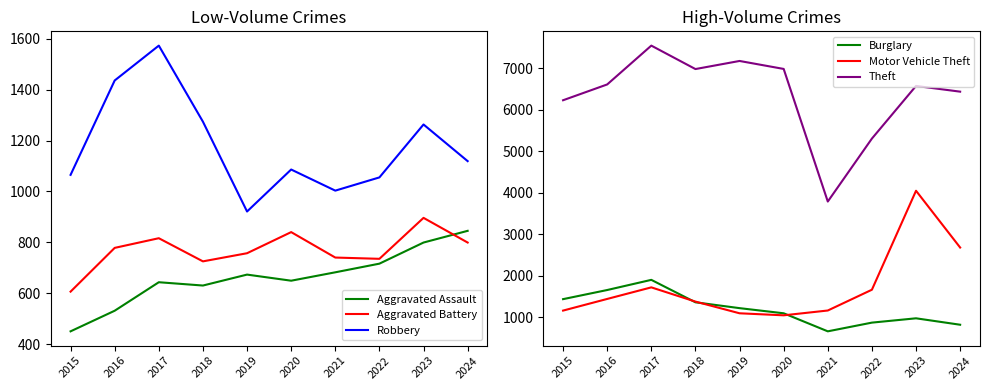

How many lines are shown in the chart?

6